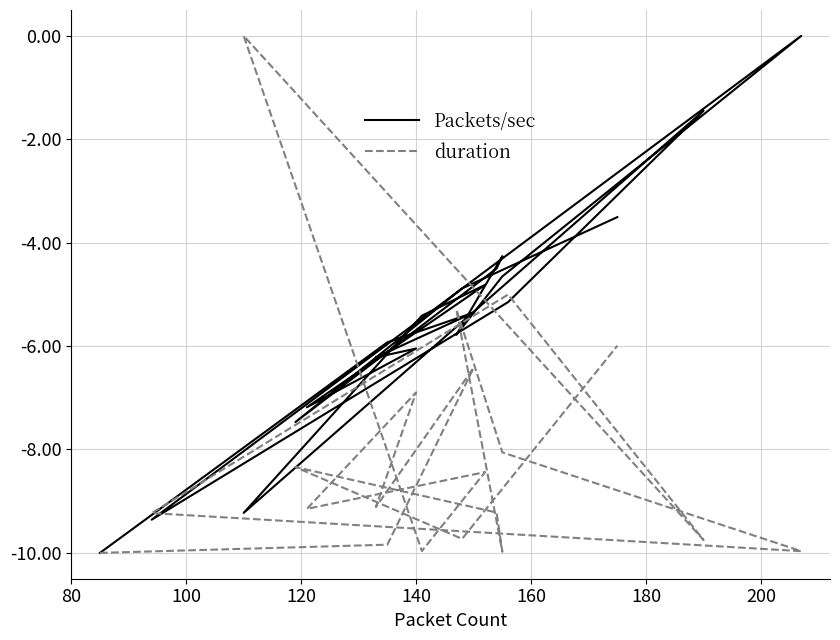

Does the chart have visible grid lines?

Yes